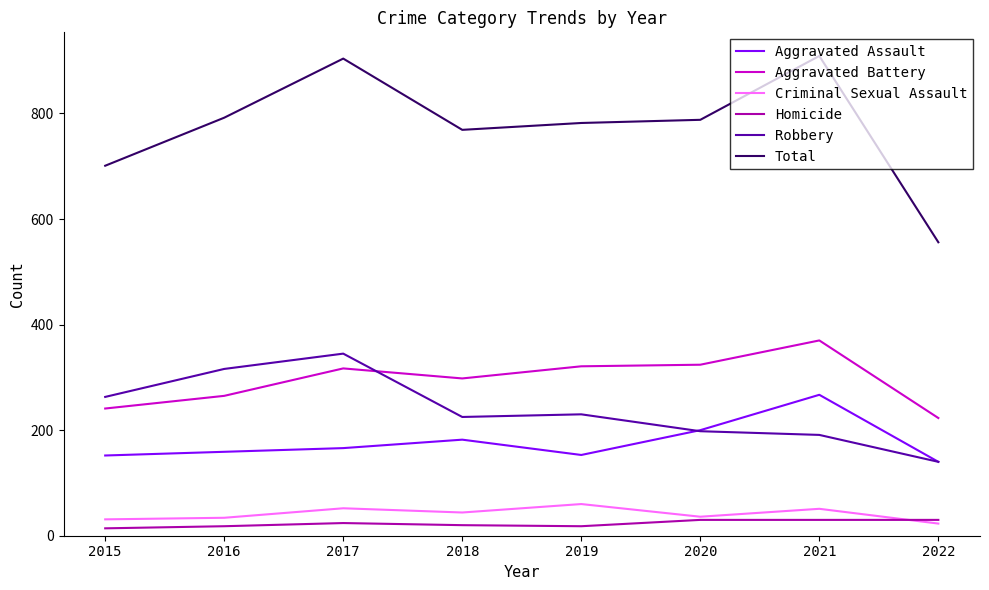

Which series has the largest range (max minus min)?

Total